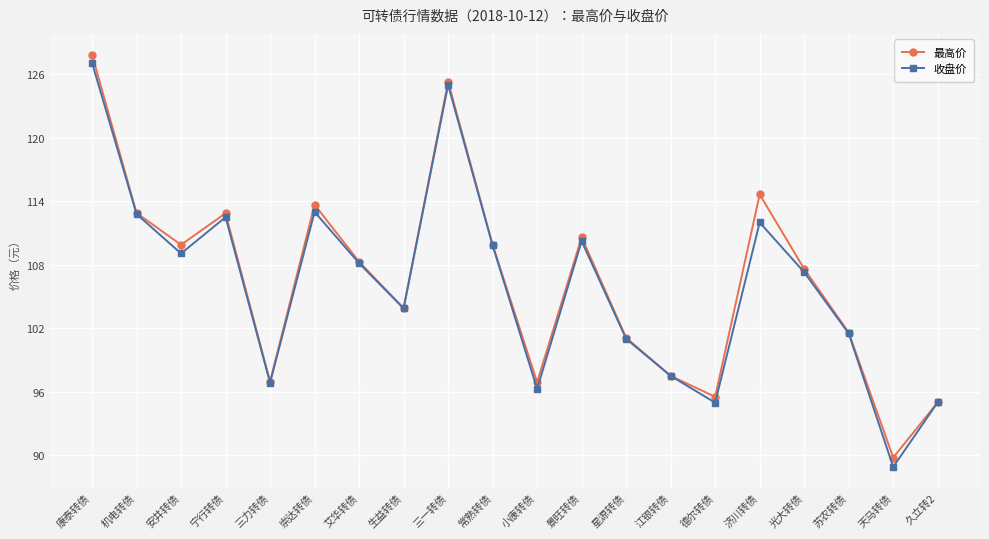

Which series has the largest total across all categories?

最高价